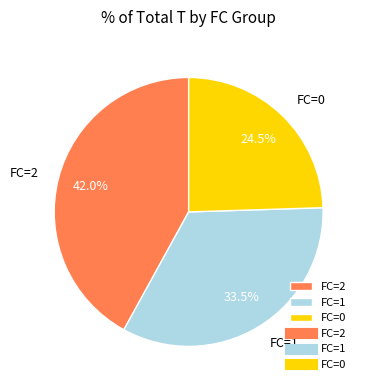

What percentage do FC=1 and FC=2 together represent?

75.5%